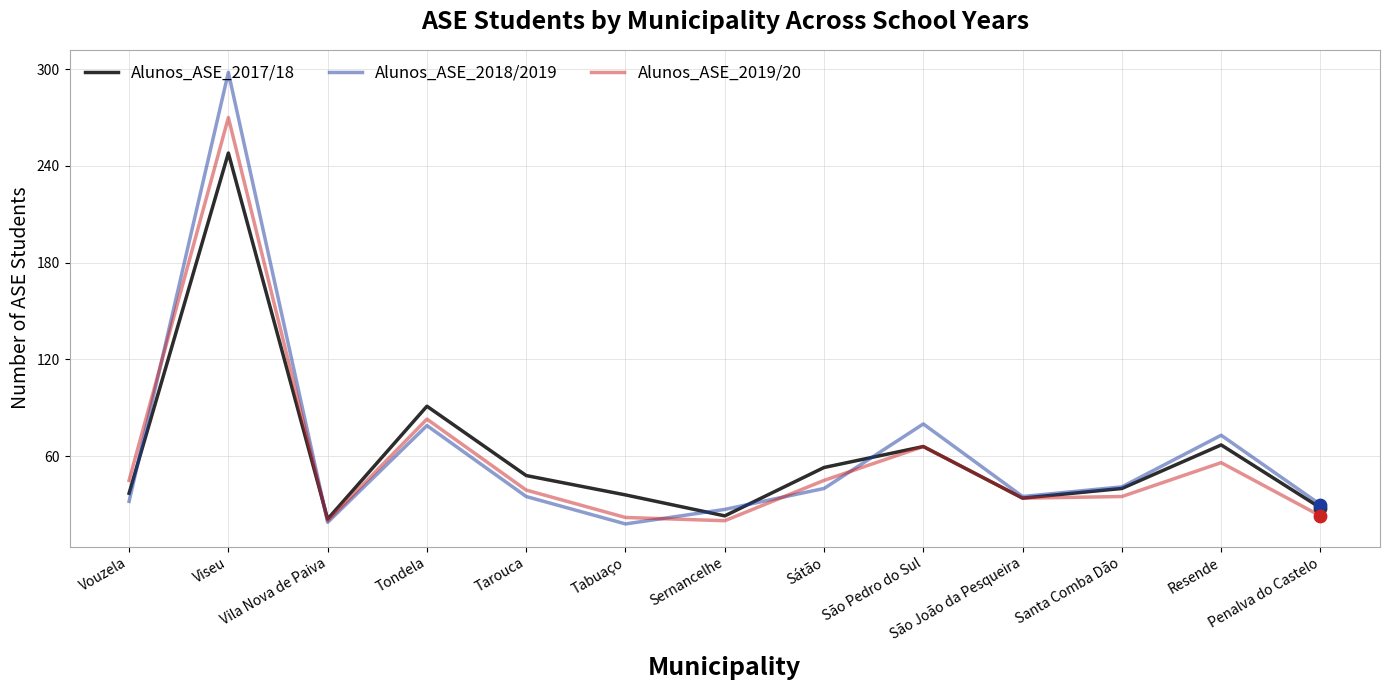

Between Resende and Penalva do Castelo, which series saw the biggest shift?

Alunos_ASE_2018/2019